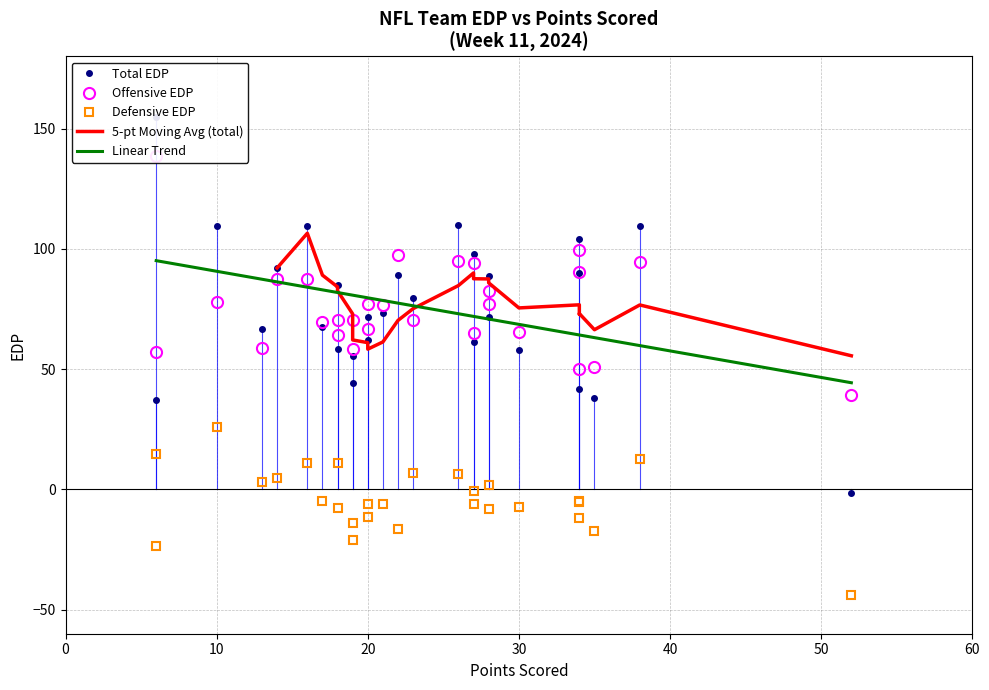

What is the minimum value for Linear Trend?

44.3